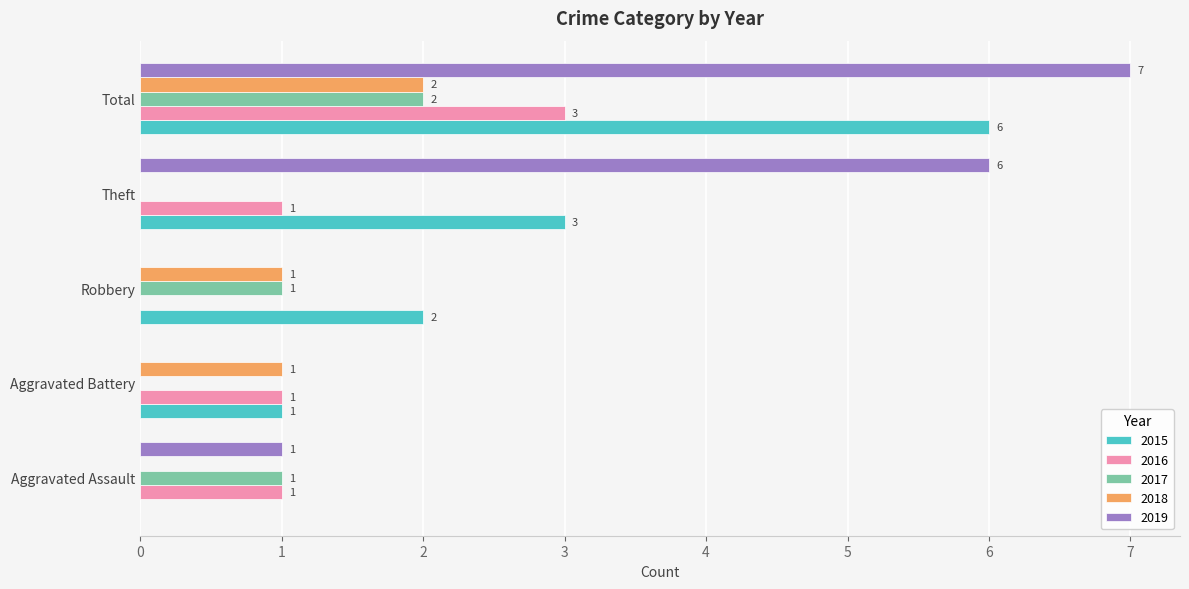

What is the greatest value displayed?

7